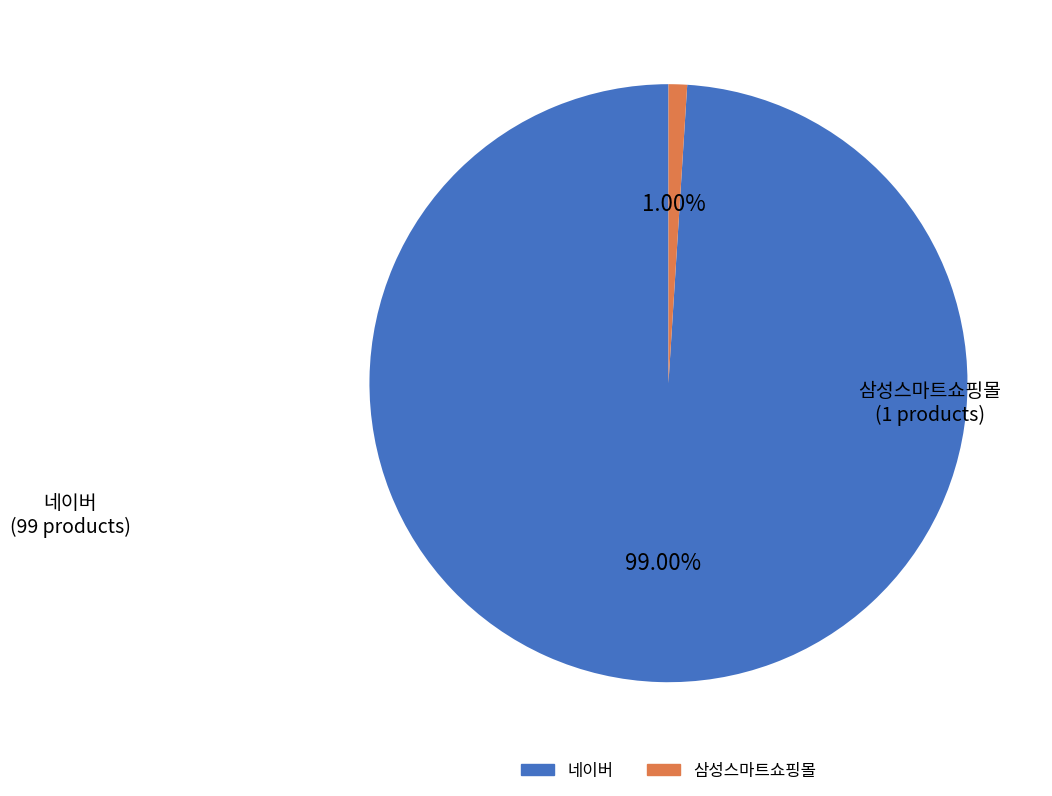

Is it true that 삼성스마트쇼핑몰 is 11% of the pie?

False